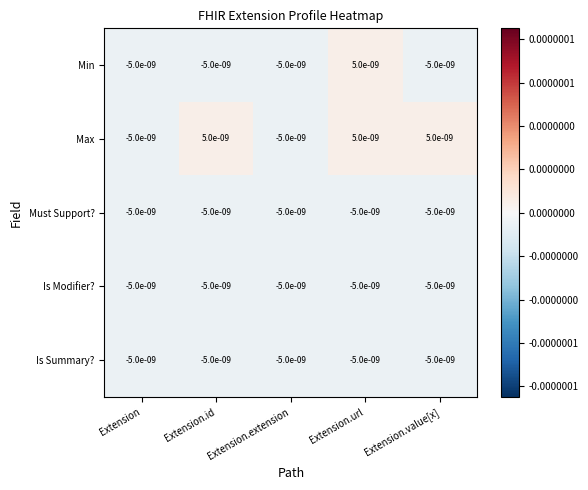

At which label does Min first exceed 0?

Extension.url